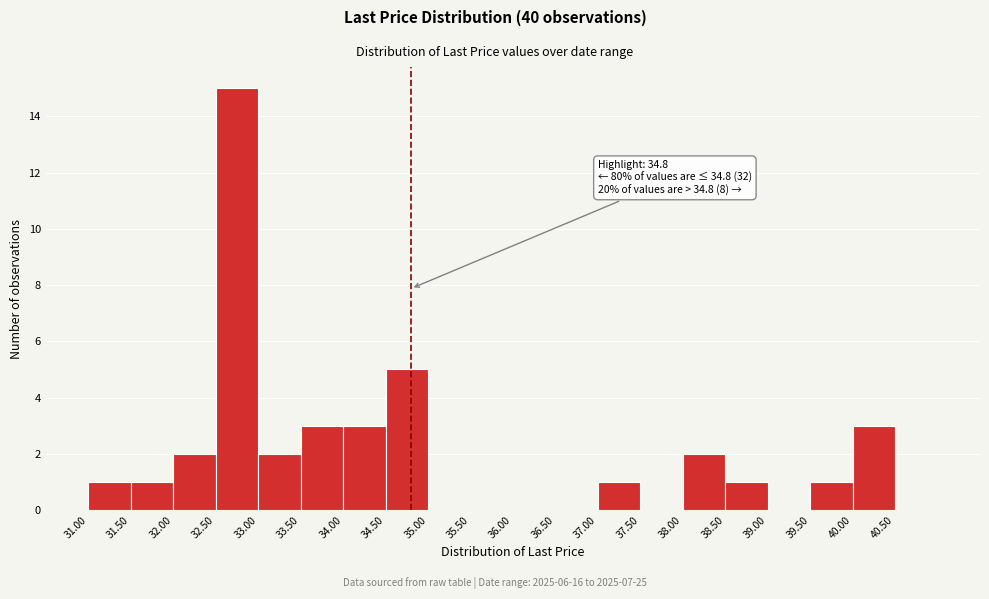

Over which range of the x-axis is the bar tallest?

32.5 to 33.0